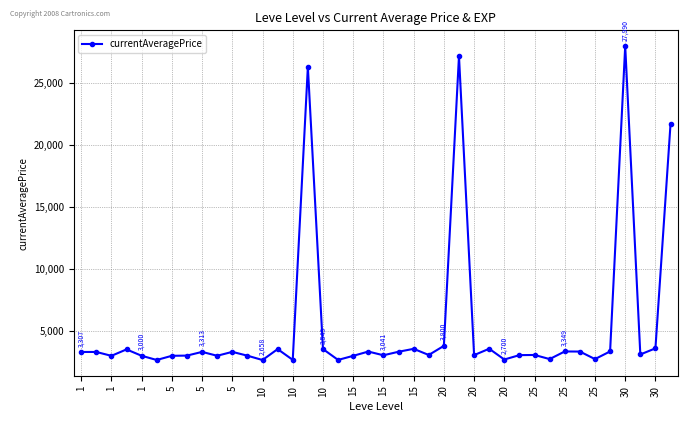

Does the chart have visible grid lines?

Yes